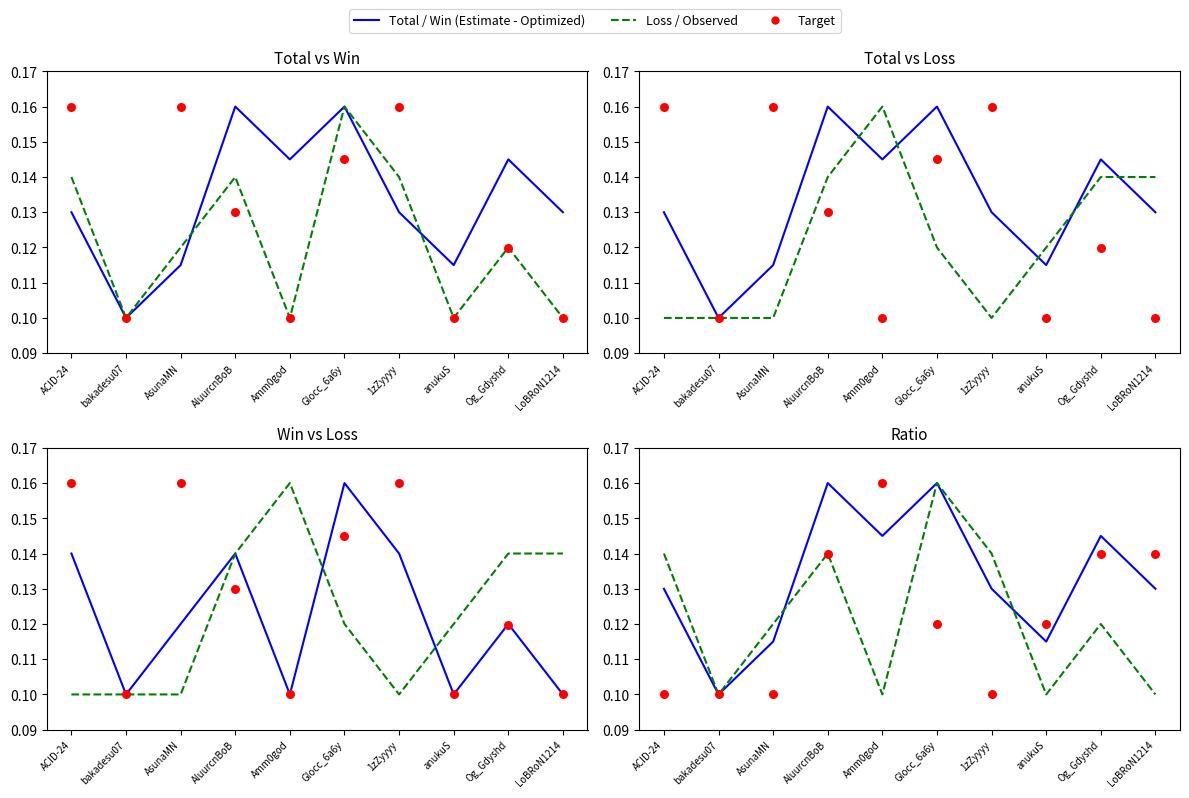

Is the value of Loss at anukuS greater than the value of Win at Og_Gdyshd?

No